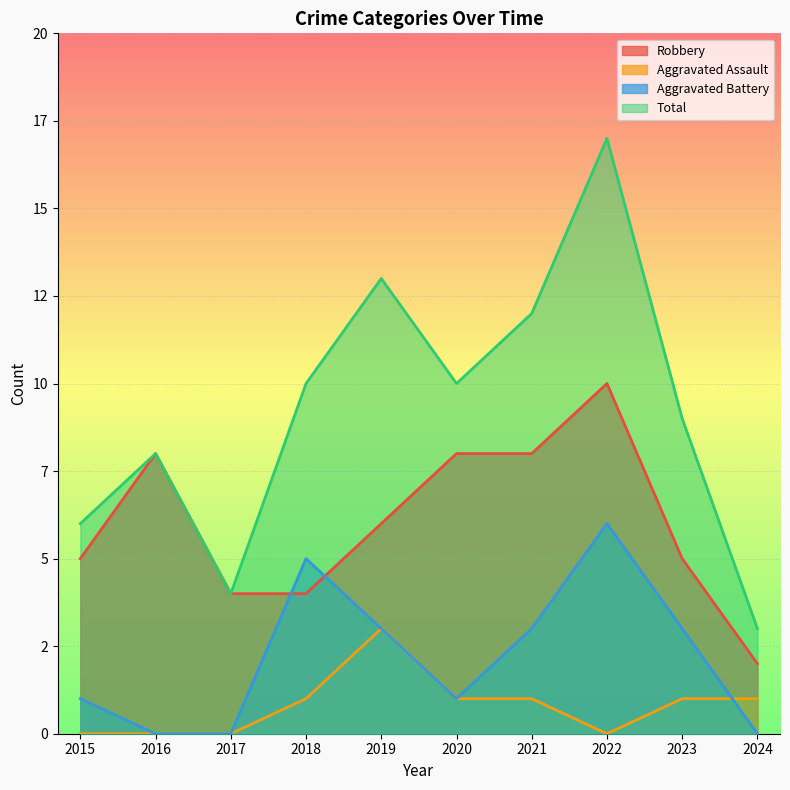

At how many categories does at least one series exceed 11?

3